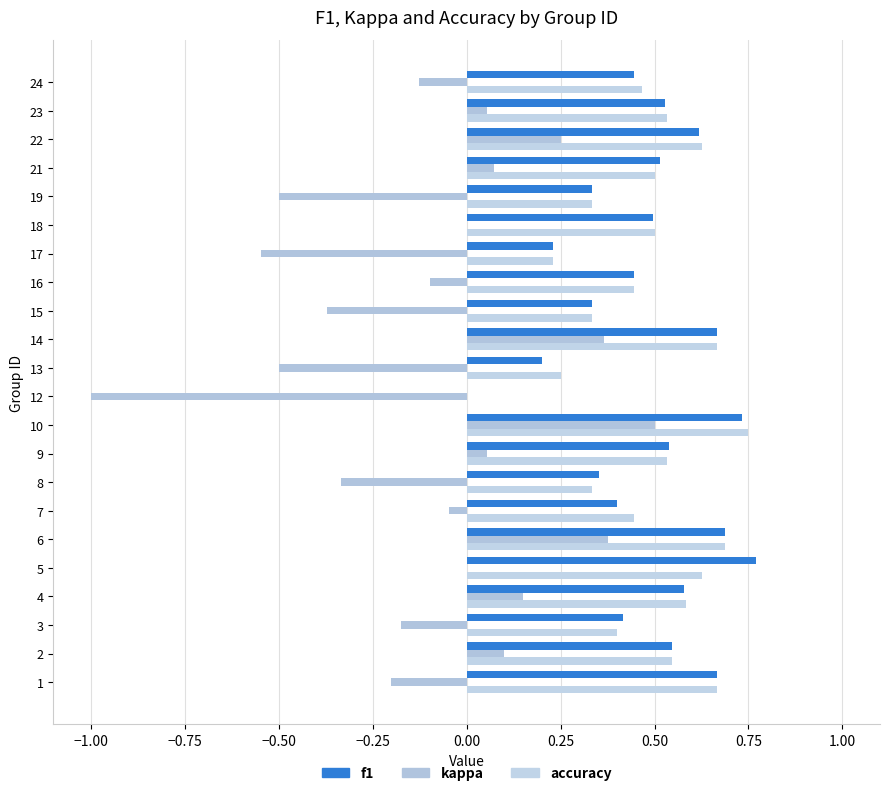

The value of accuracy at 15 is 0.2. True or false?

False